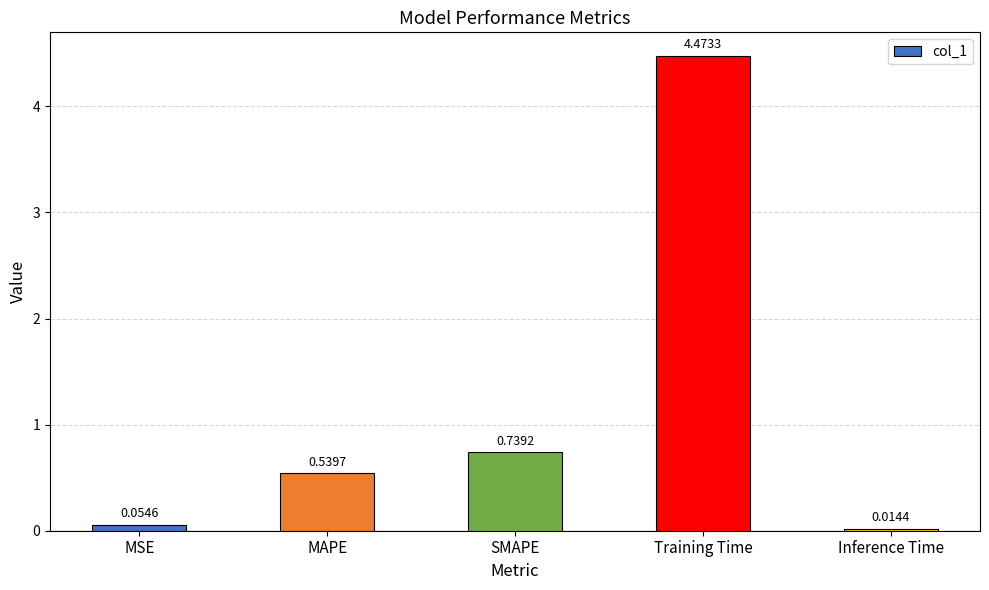

How many bars are there in total?

5